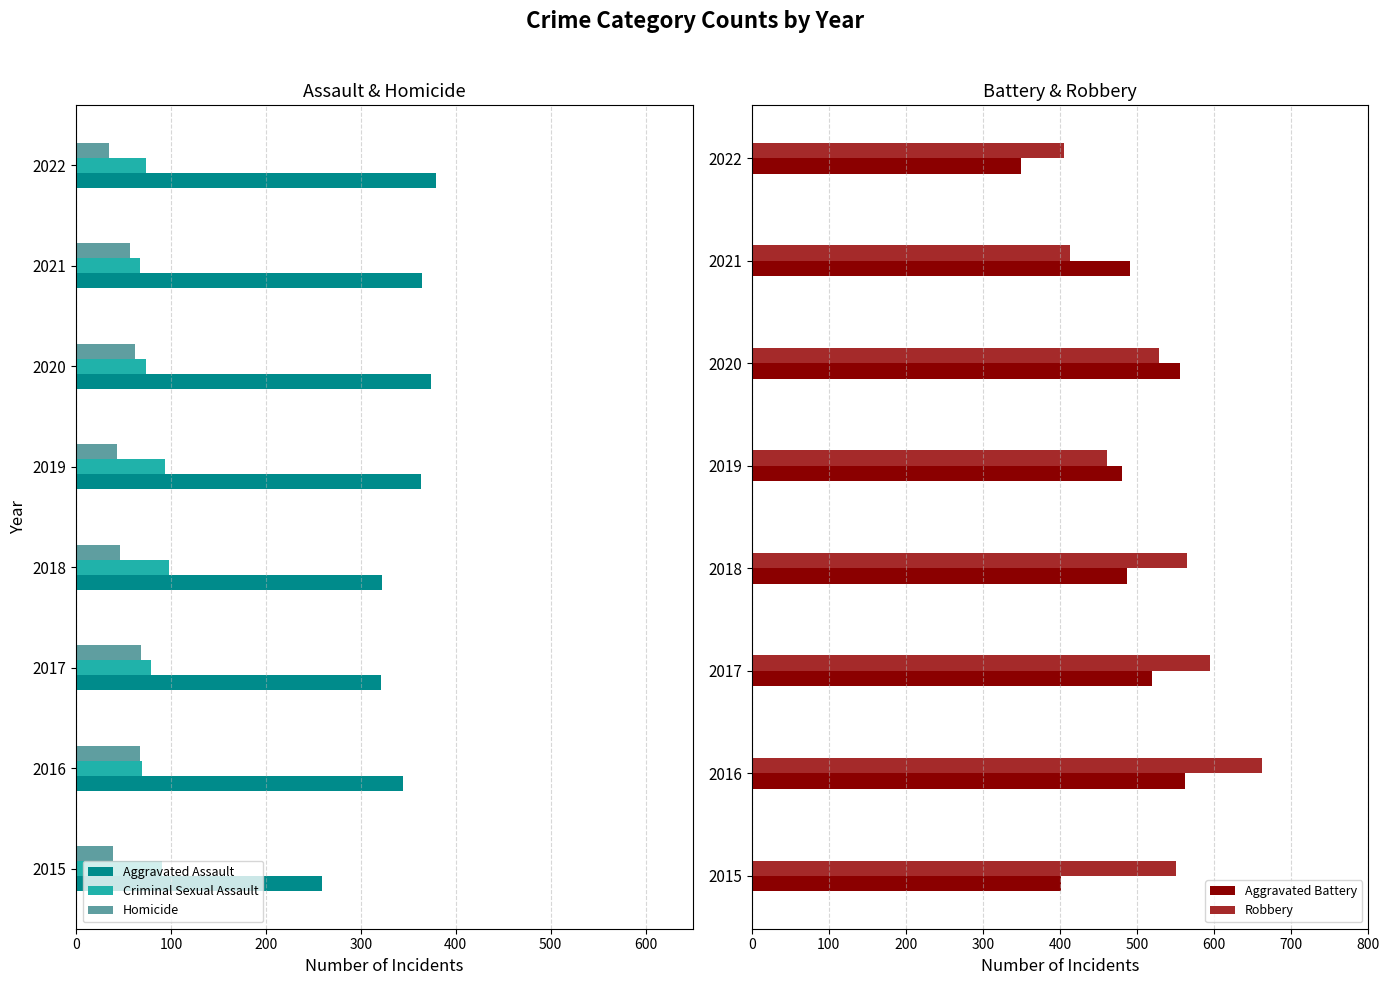

What is the difference between the maximum and minimum values in the Aggravated Assault series?

120